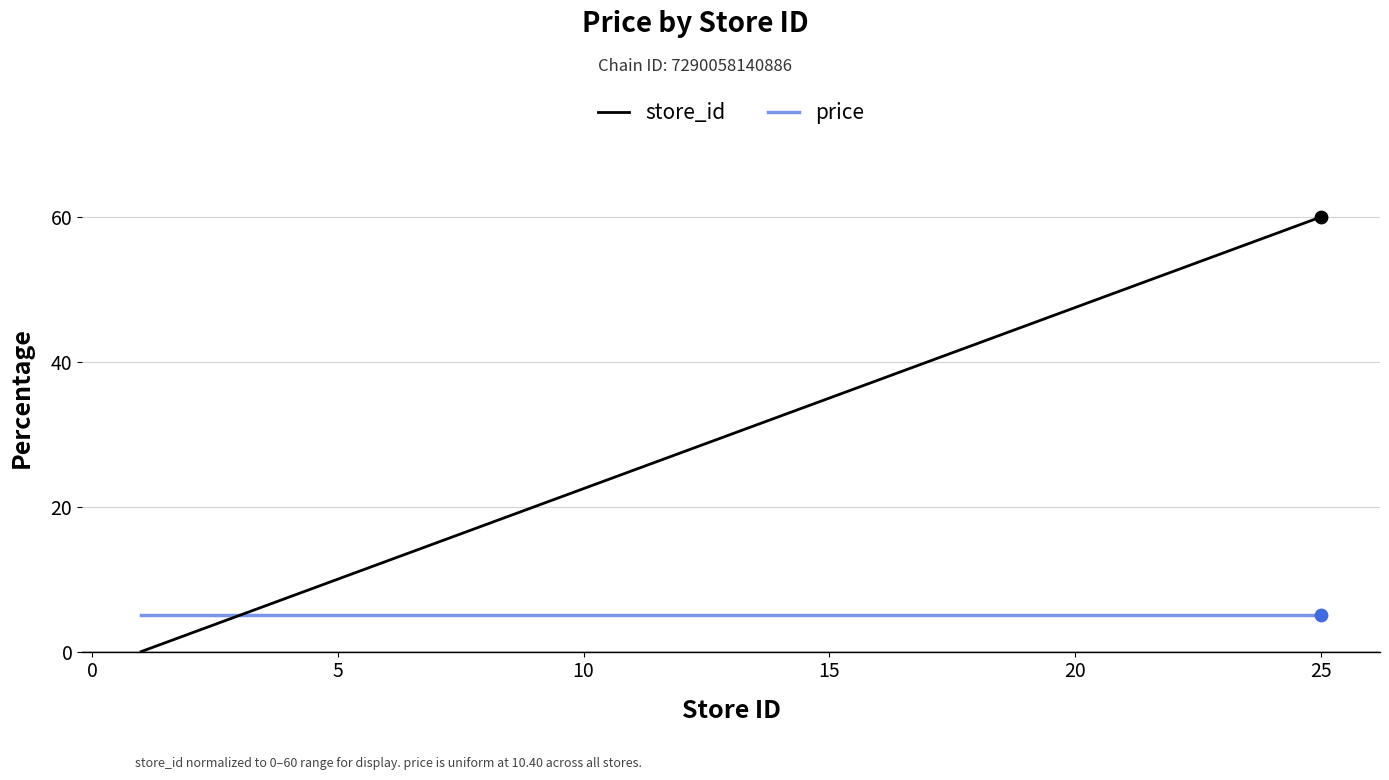

At how many categories does at least one series exceed 33?

8